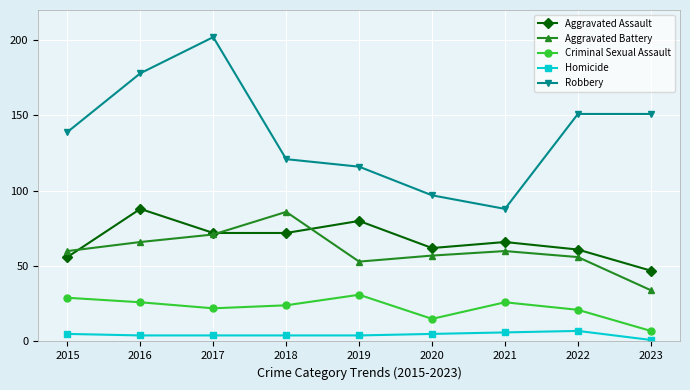

Reading left to right, what are all the values shown in this chart?

Aggravated Assault: 2015=56	2016=88	2017=72	2018=72	2019=80	2020=62	2021=66	2022=61	2023=47
Aggravated Battery: 2015=60	2016=66	2017=71	2018=86	2019=53	2020=57	2021=60	2022=56	2023=34
Criminal Sexual Assault: 2015=29	2016=26	2017=22	2018=24	2019=31	2020=15	2021=26	2022=21	2023=7
Homicide: 2015=5	2016=4	2017=4	2018=4	2019=4	2020=5	2021=6	2022=7	2023=1
Robbery: 2015=139	2016=178	2017=202	2018=121	2019=116	2020=97	2021=88	2022=151	2023=151